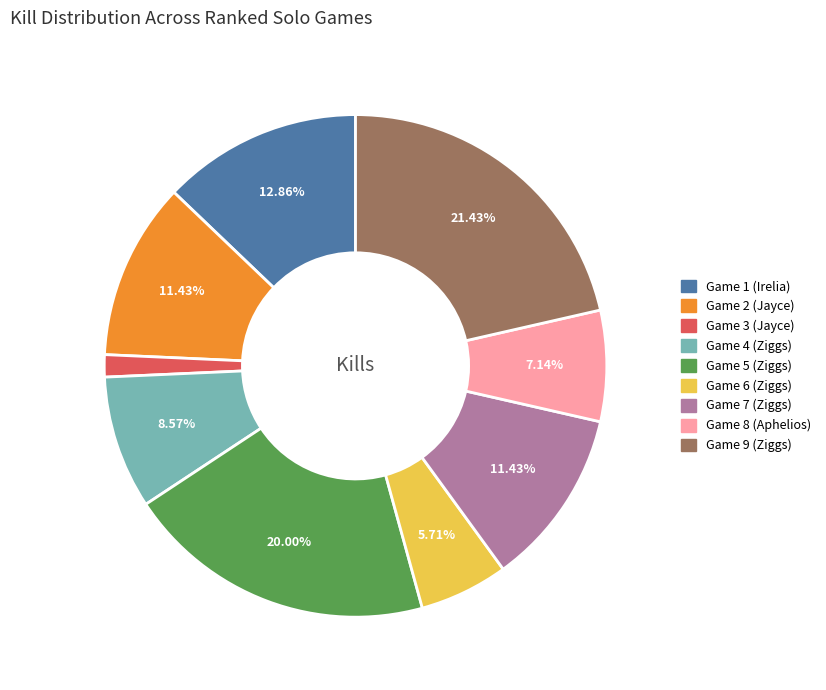

Is there a majority slice in this chart?

No